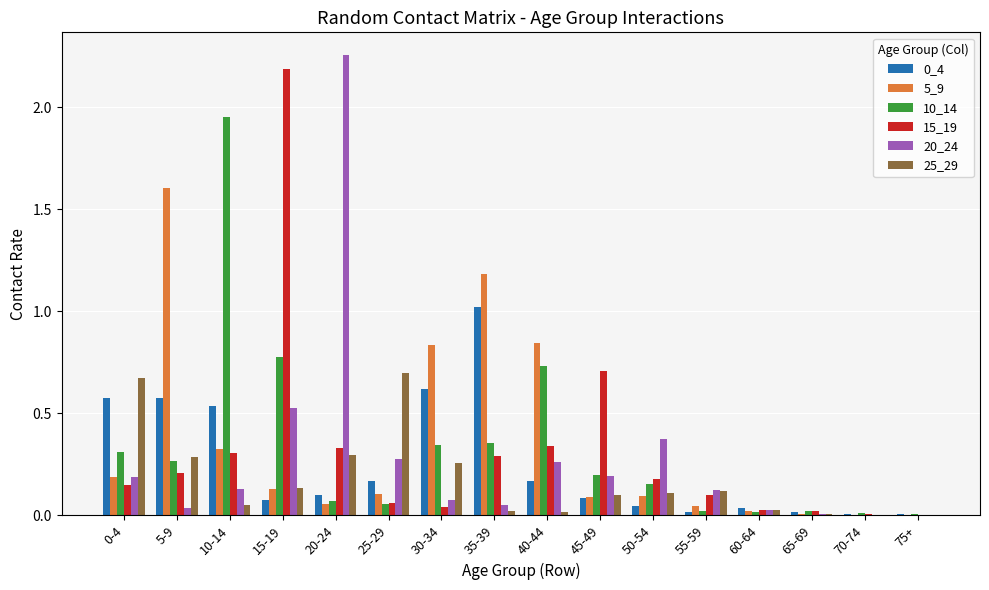

At which label does 0_4 reach its peak?

35-39